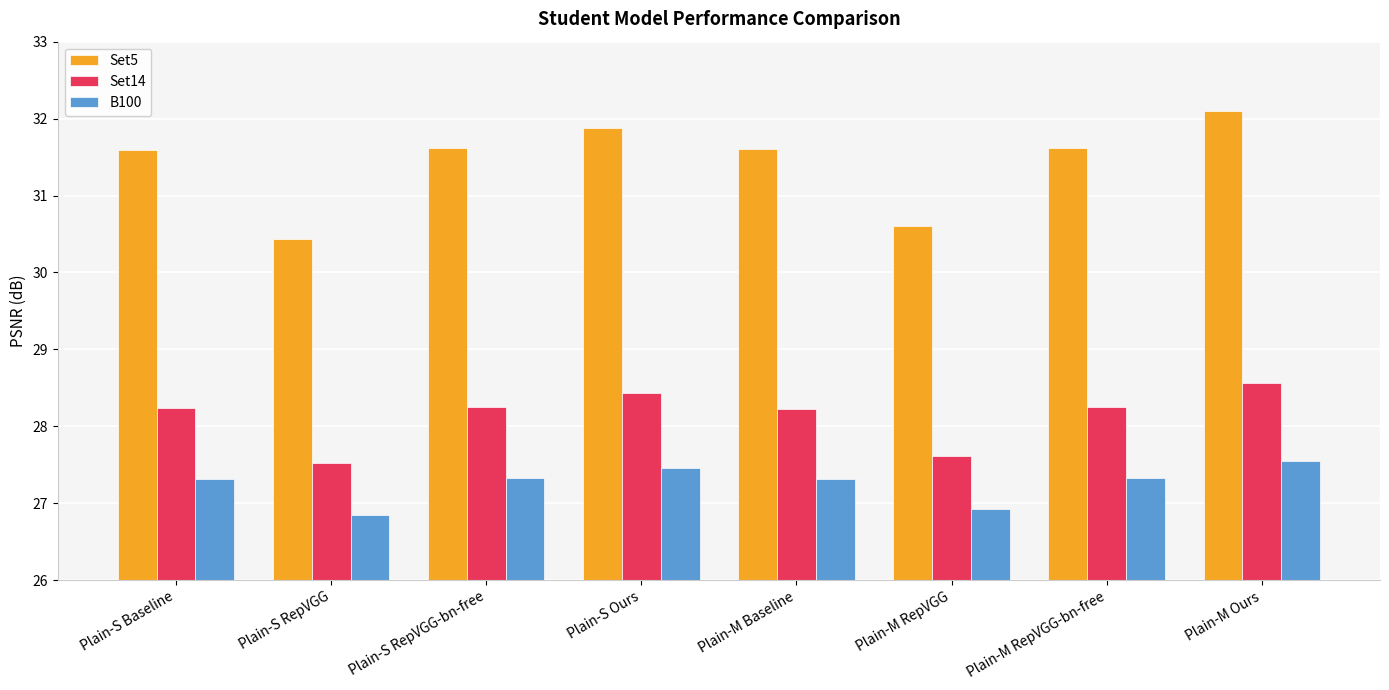

List the series in order of their overall mean, highest first.

Set5, Set14, B100